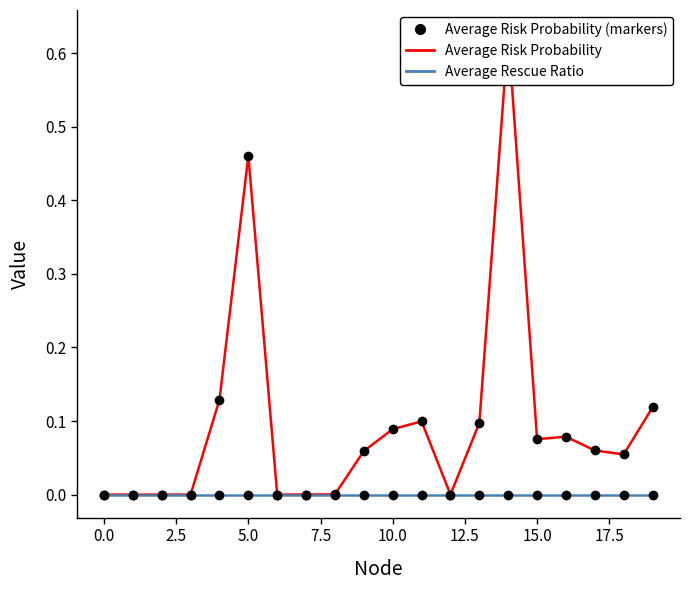

What is the total value across all series at 17?

0.1